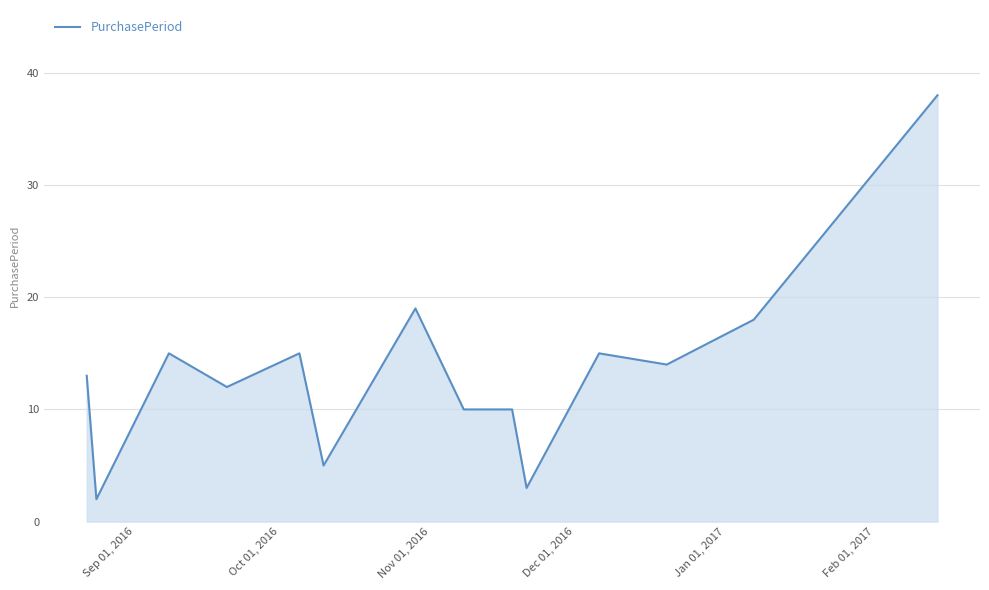

What is the difference between the maximum and minimum values?

36